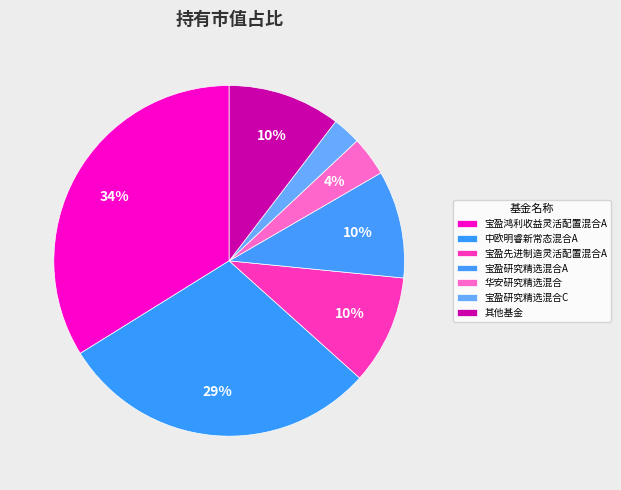

Count the number of slices in the pie.

7